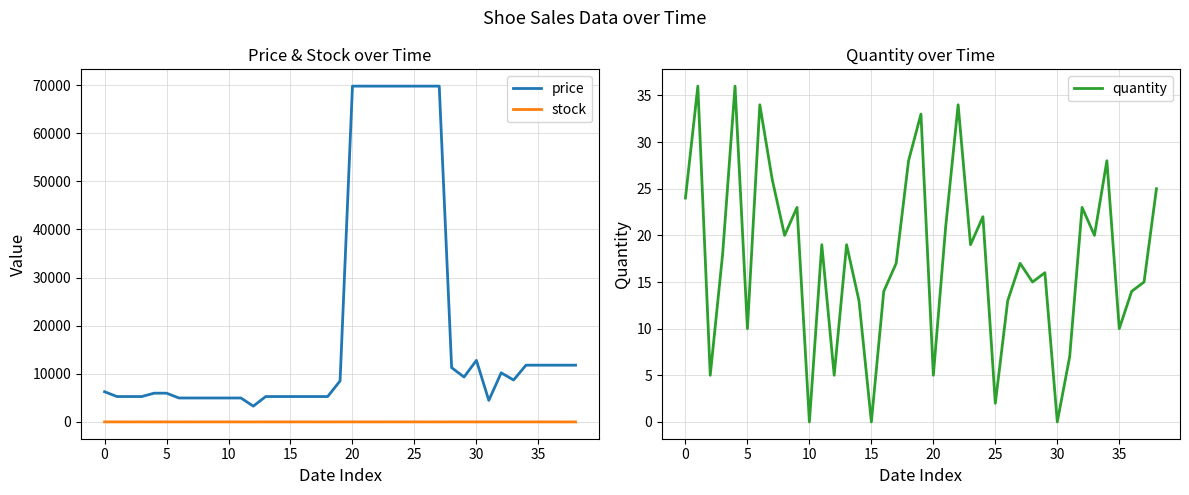

What is the label of the 27th point from the right?

12